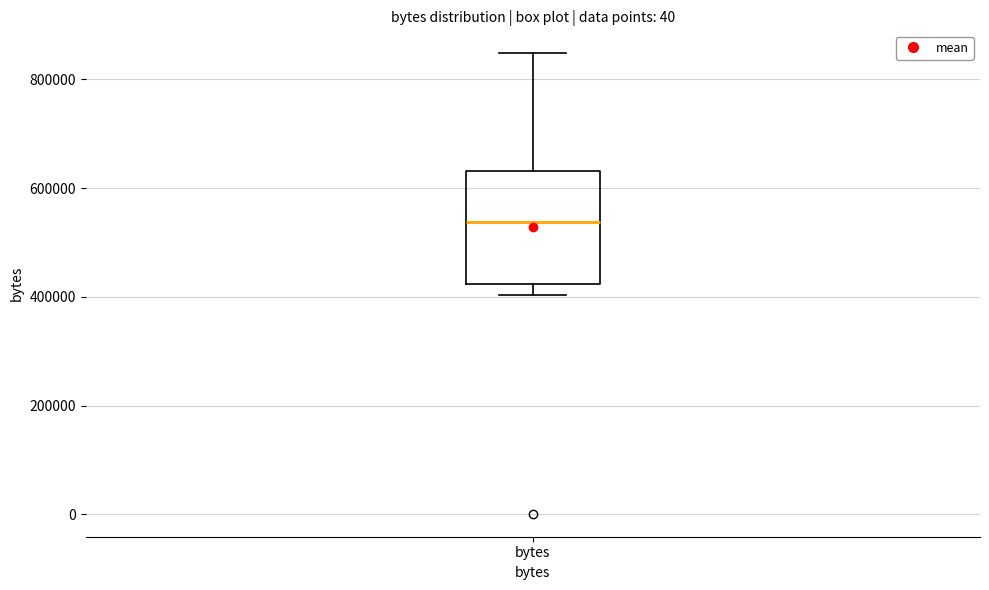

Where is the upper edge of the box for bytes on the y-axis? The values are not printed on the chart, so give them approximately, as read against the axis.

640000